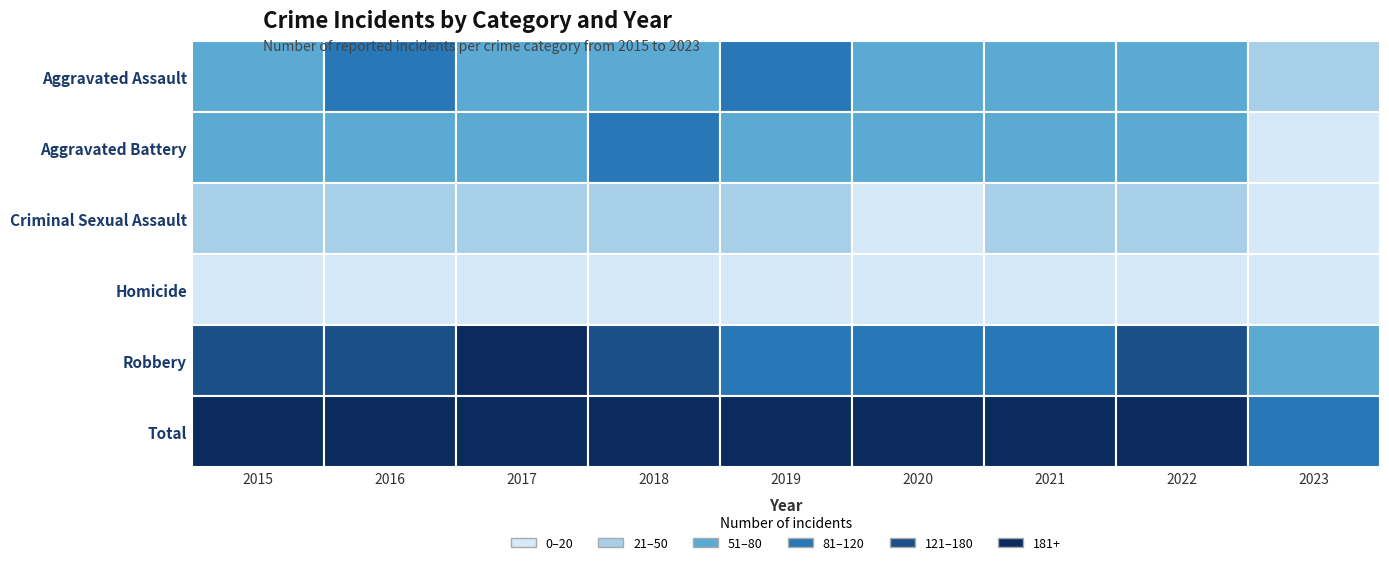

List the series in order of their peak value, lowest first.

Homicide, Criminal Sexual Assault, Aggravated Battery, Aggravated Assault, Robbery, Total